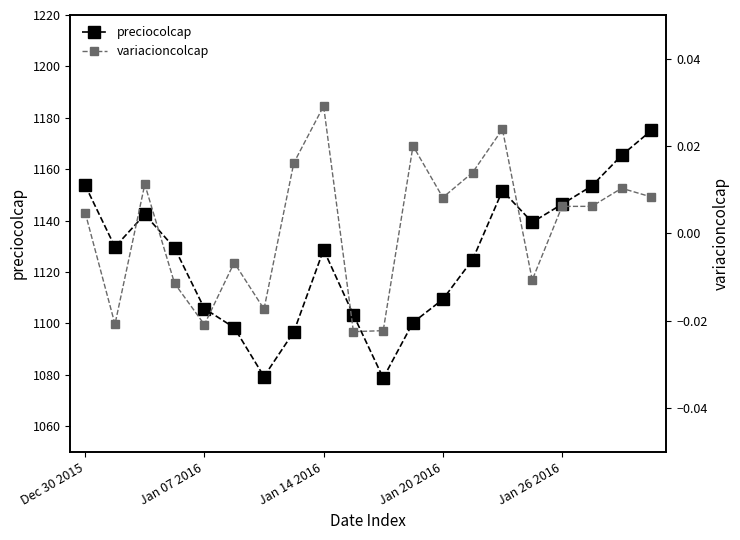

List the series in order of their overall mean, highest first.

preciocolcap, variacioncolcap